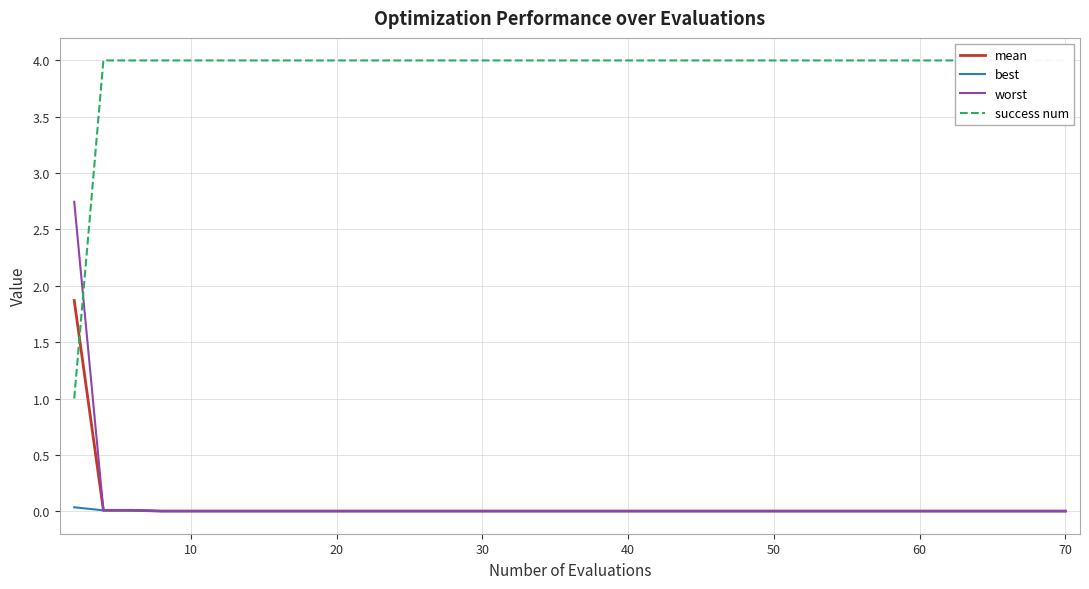

What are all the series names shown in the legend?

mean, best, worst, success num